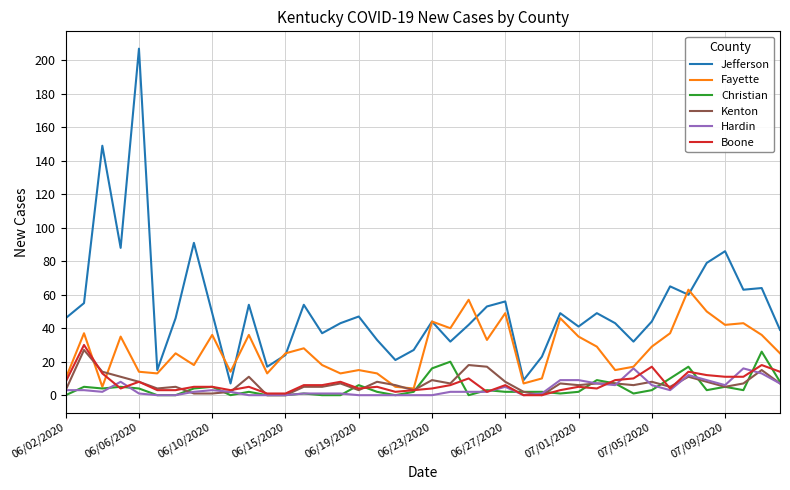

True or false: Hardin and Jefferson cross at least once.

False